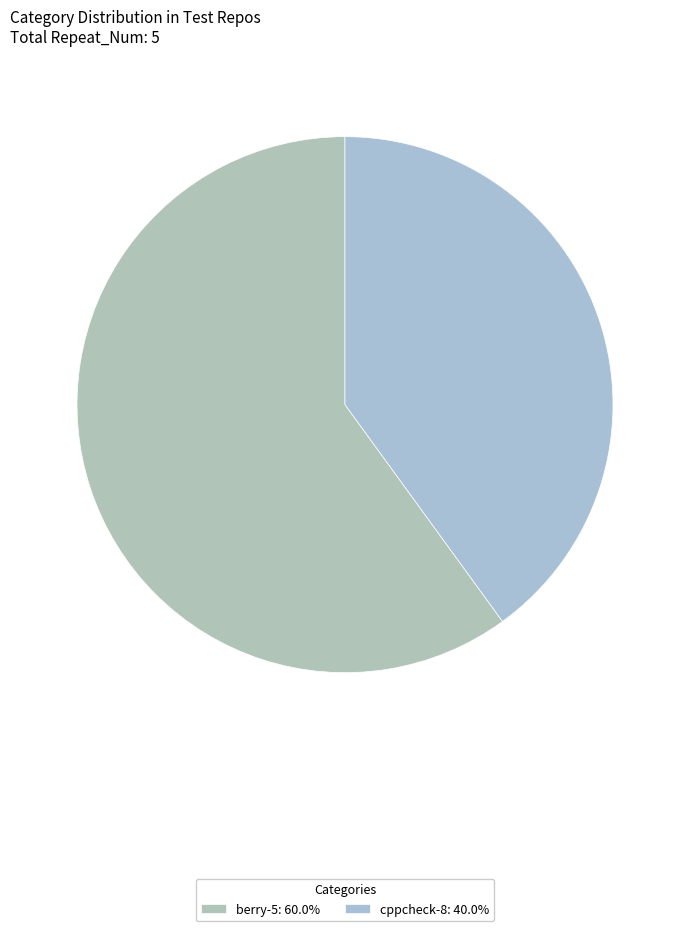

The cppcheck-8 slice represents 48% of the pie. True or false?

False